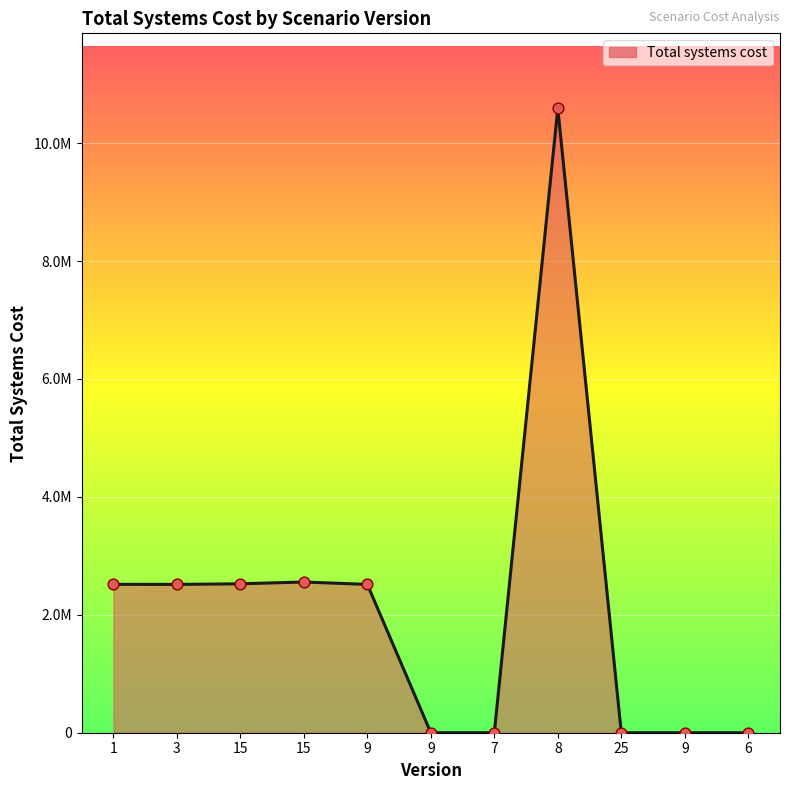

What is the change in value from 1 to 25?

-2516900.7